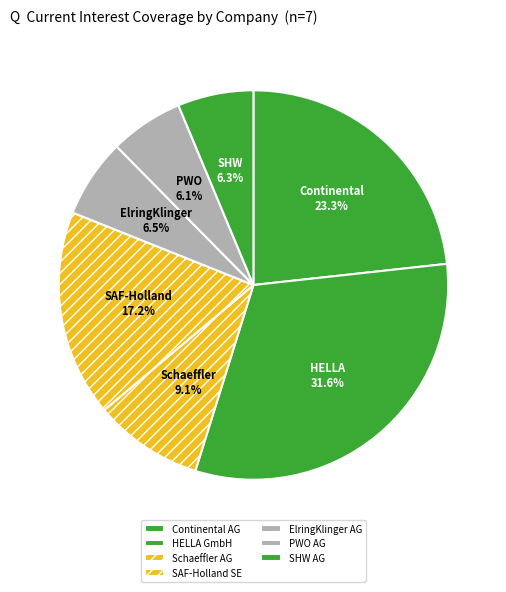

To the nearest percent, what is the difference between the largest and smallest slice percentages?

25%